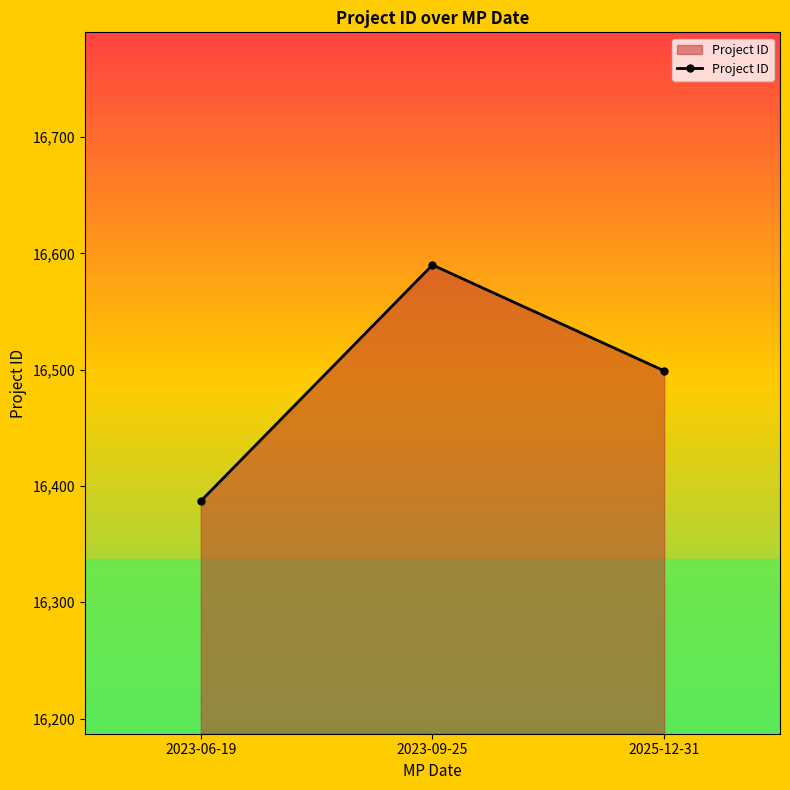

Approximately how many times larger is the value at 2025-12-31 compared to 2023-06-19?

1.0